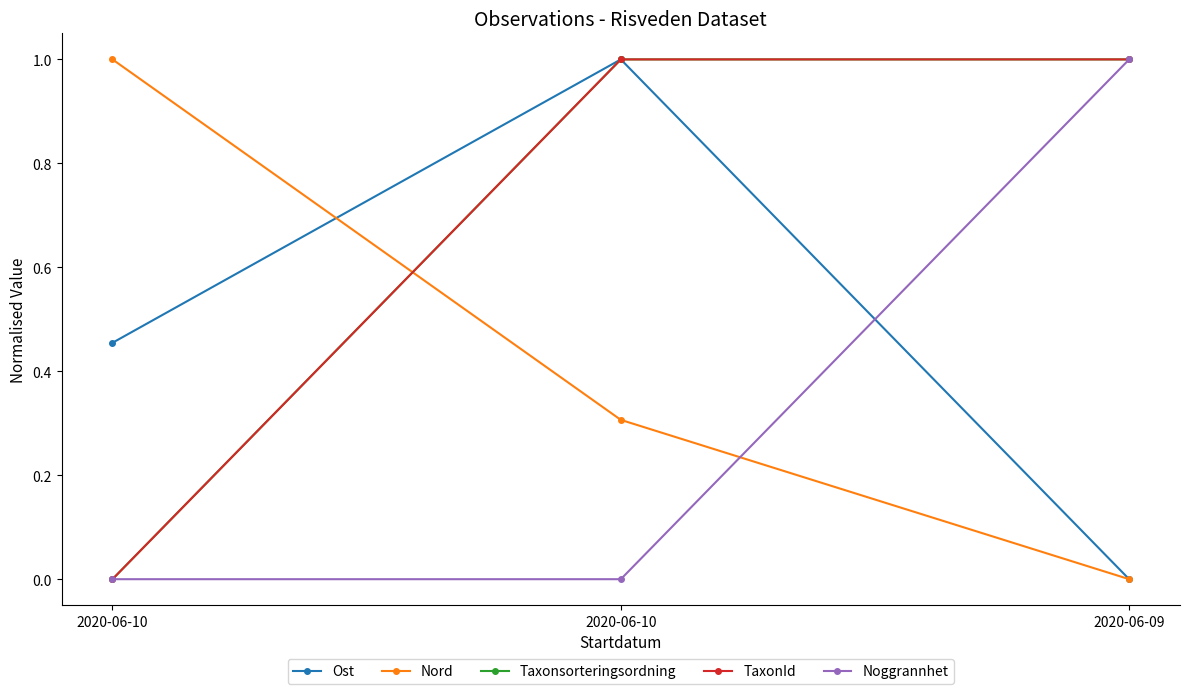

Which series has the largest total across all categories?

Taxonsorteringsordning